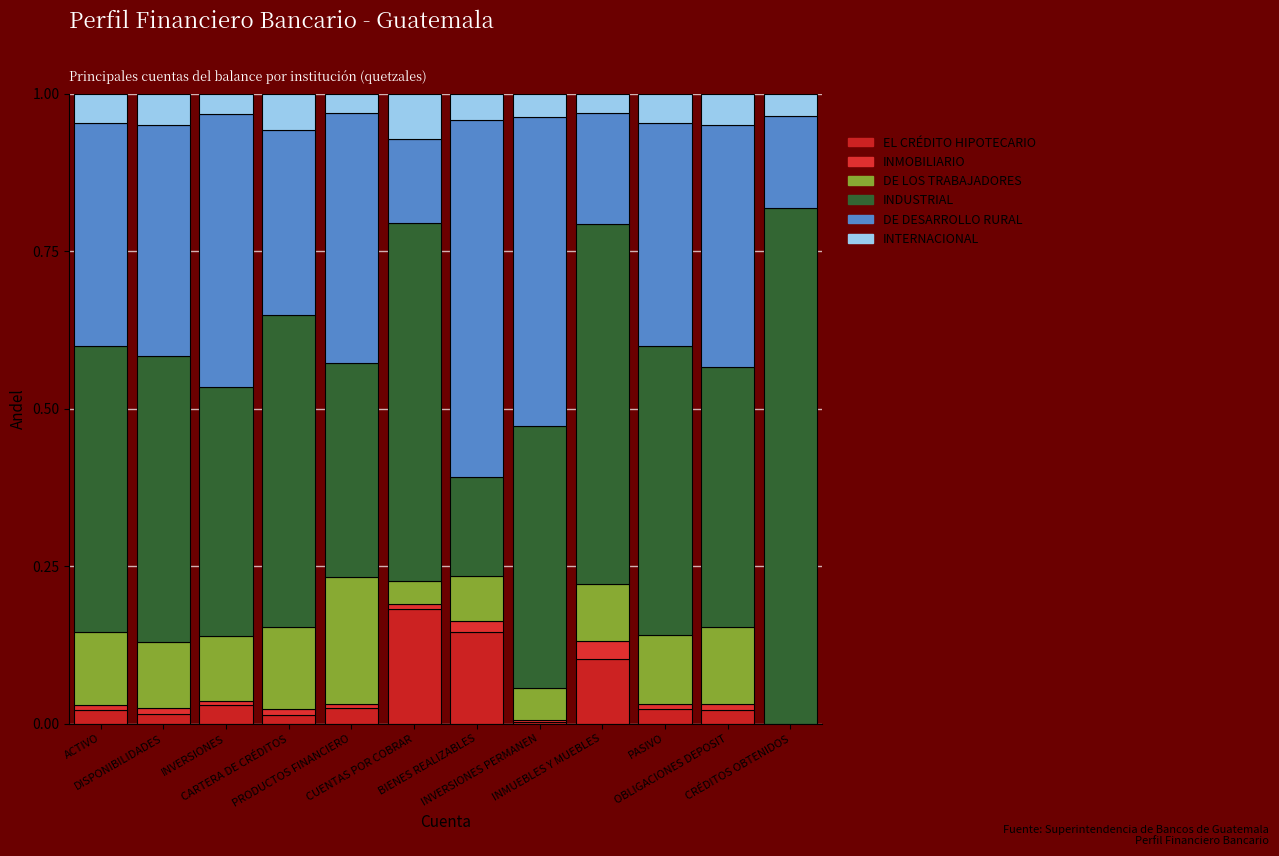

Count the number of categories in the chart.

12